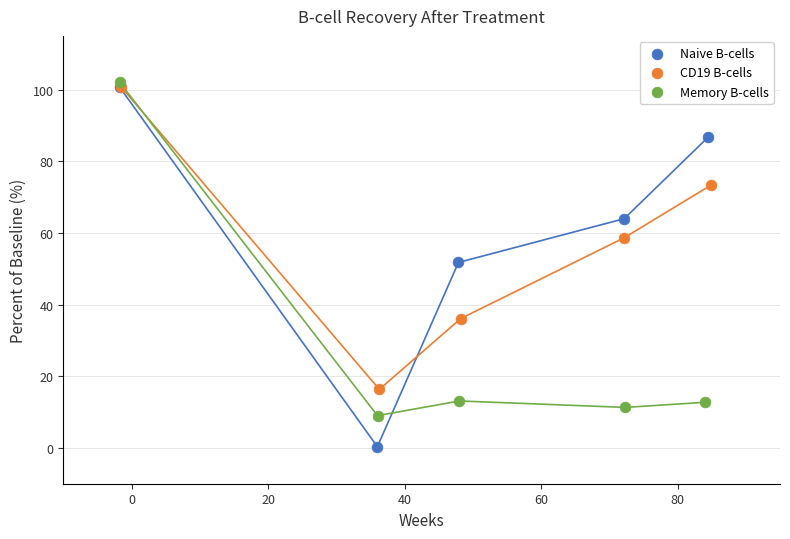

Which series reaches the minimum Y coordinate?

Naive B-cells